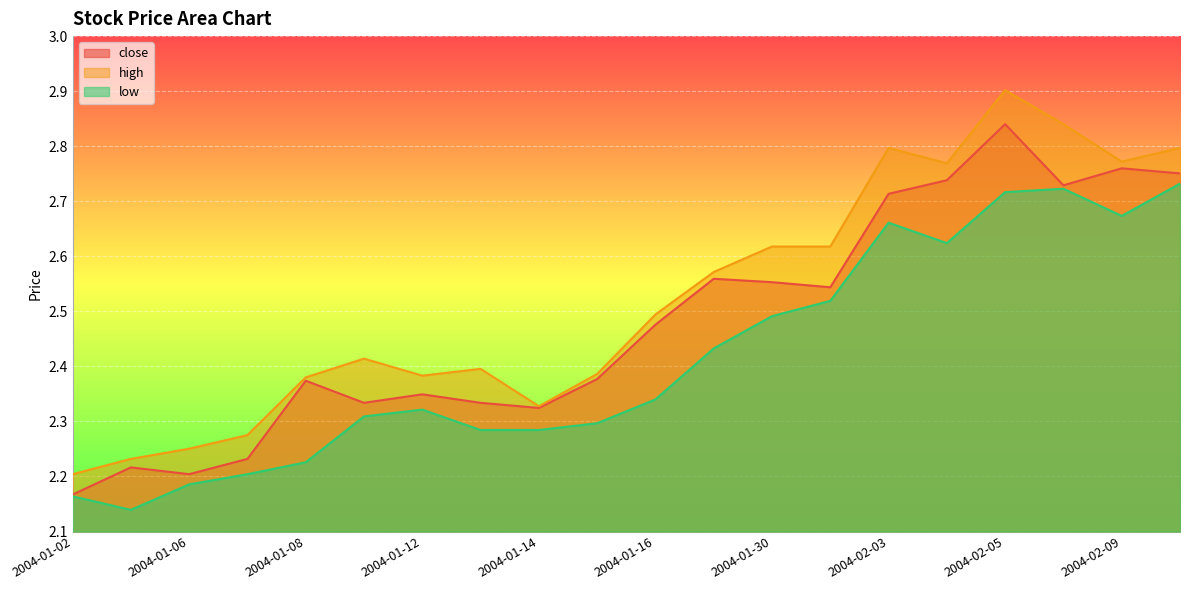

What is the difference between the second highest and minimum values in the low series?

0.6